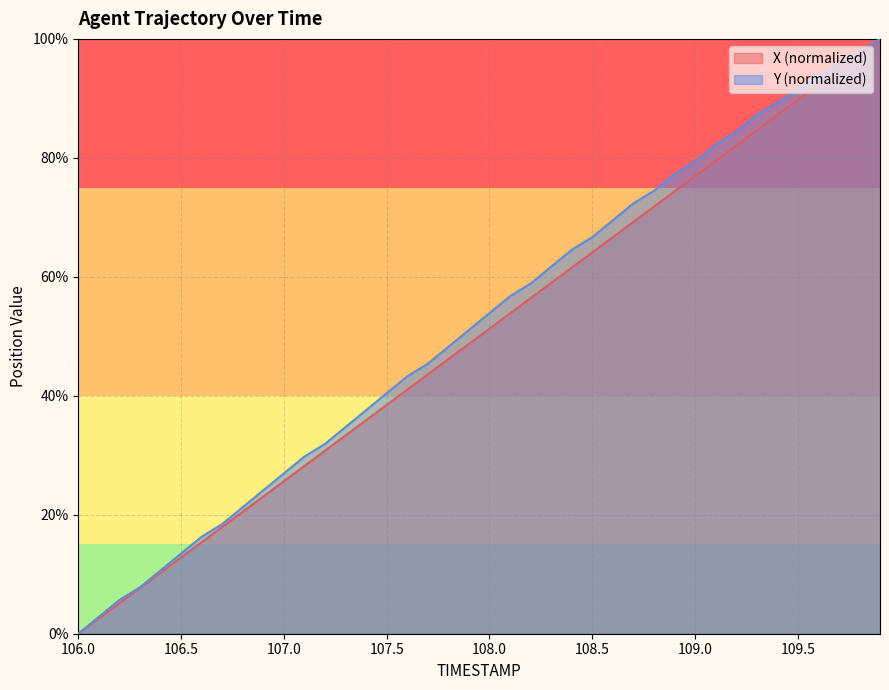

Is the value of X at 108.6 greater than the value of Y at 109.7?

No